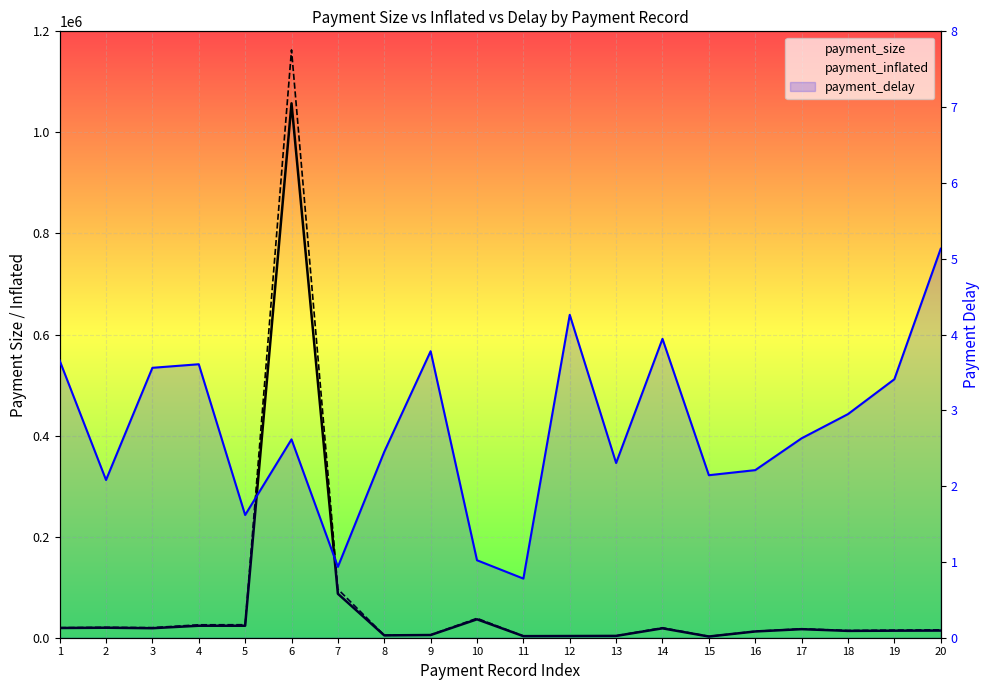

What is the minimum value shown in the chart?

0.8